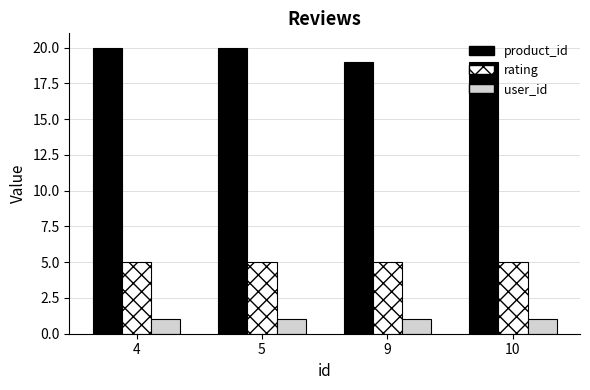

What are all the series names shown in the legend?

product_id, rating, user_id